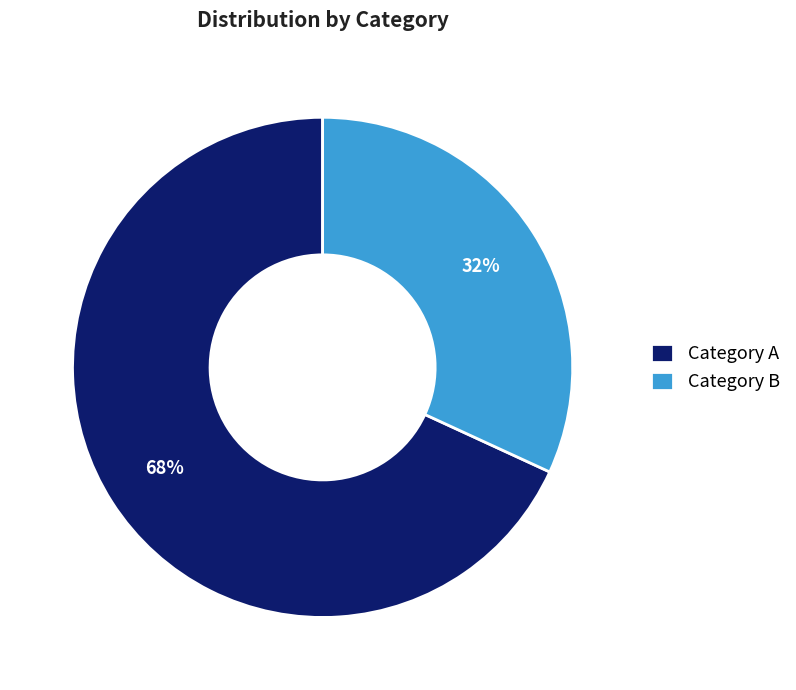

What is the majority slice?

Category A